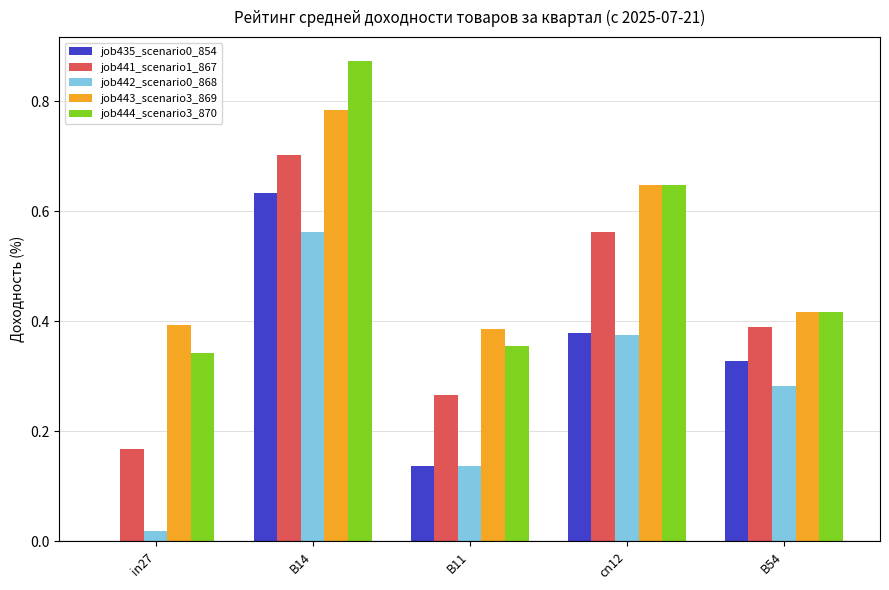

The value of job444_scenario3_870 at B54 is 0.7. True or false?

False